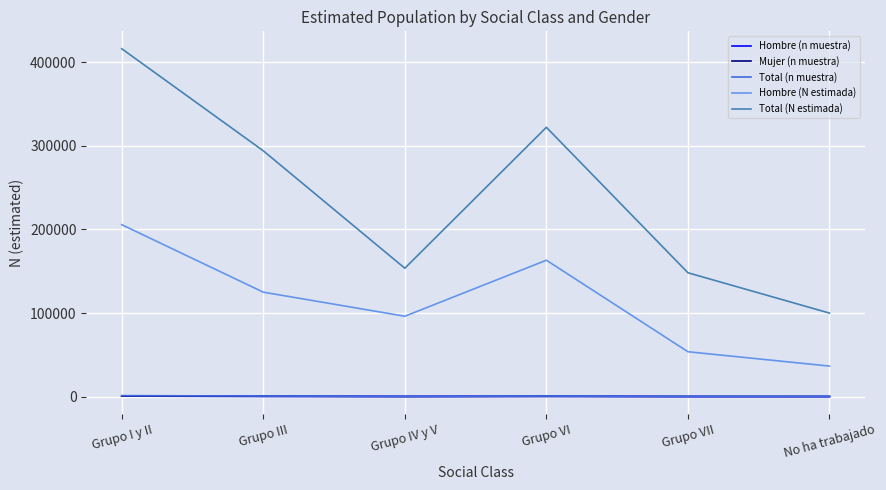

True or false: Total (N estimada) and Mujer (n muestra) cross at least once.

False